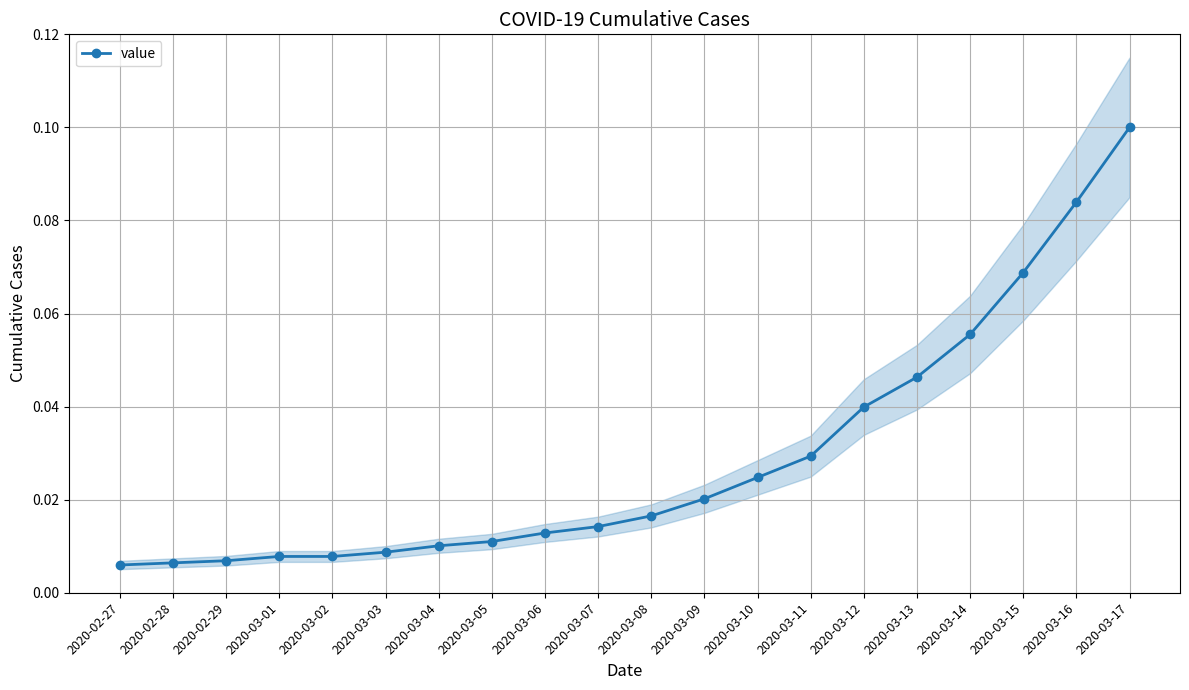

True or false: there are more than 1 points higher than both neighbors.

False